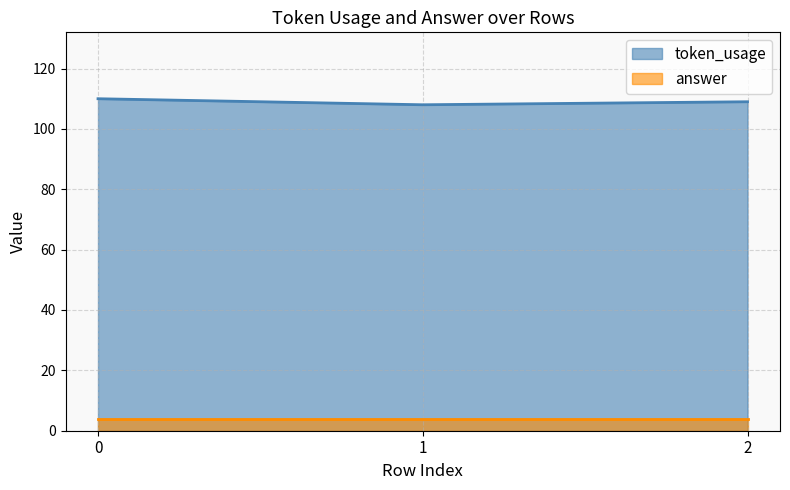

What is the ratio of the value at 0 to the value at 2?

1.0